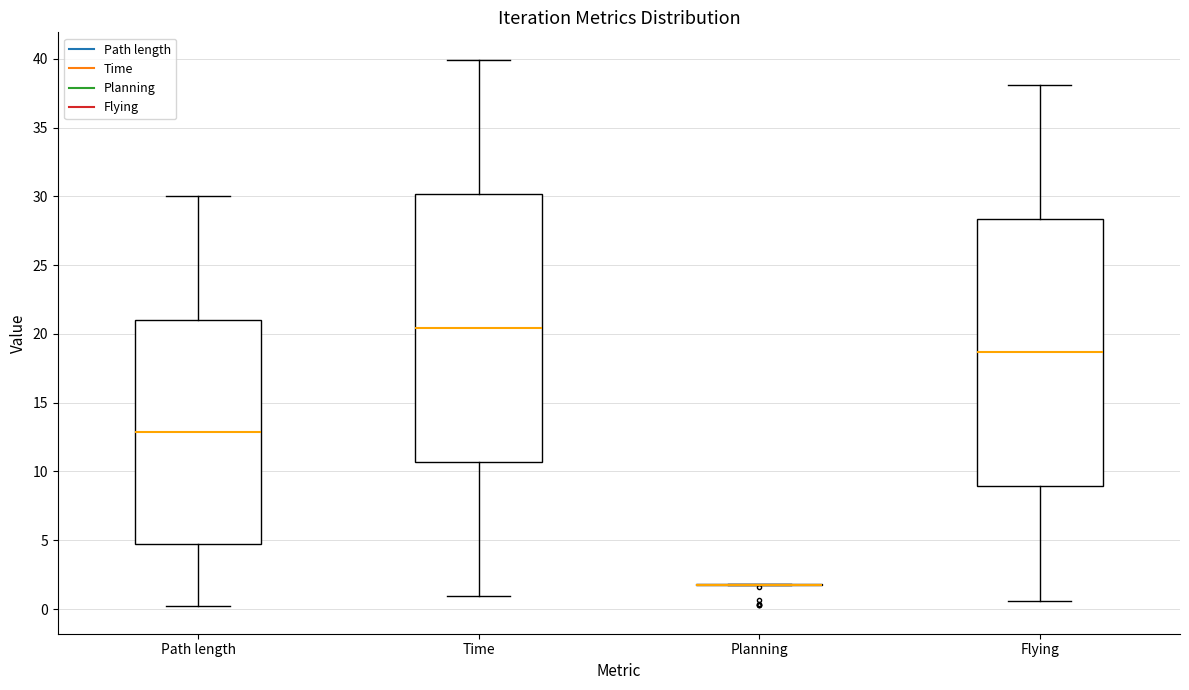

Where does the lower whisker of the box for Path length end on the y-axis? The values are not printed on the chart, so give them approximately, as read against the axis.

0.0